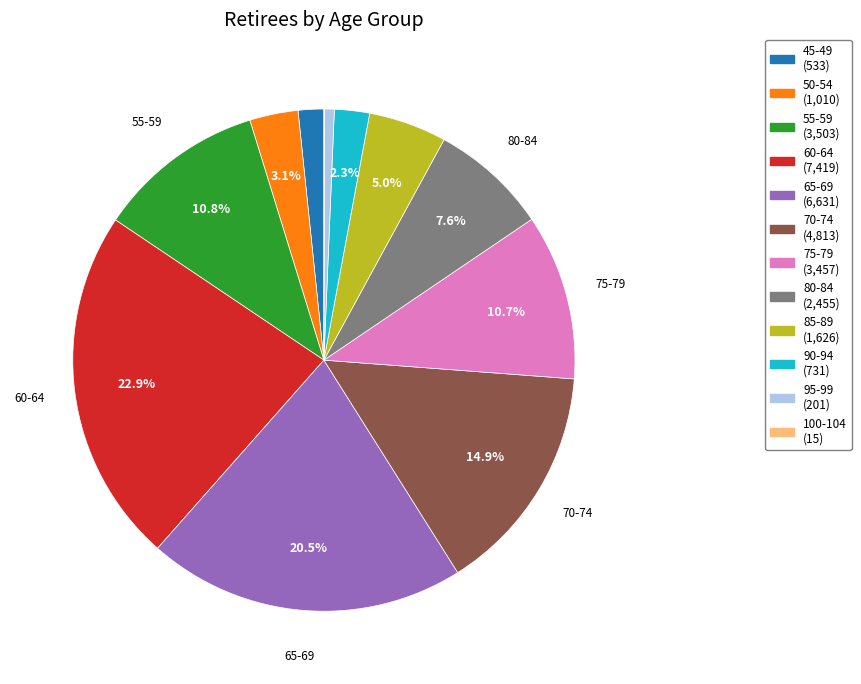

Is there any slice that represents more than half of the pie?

No